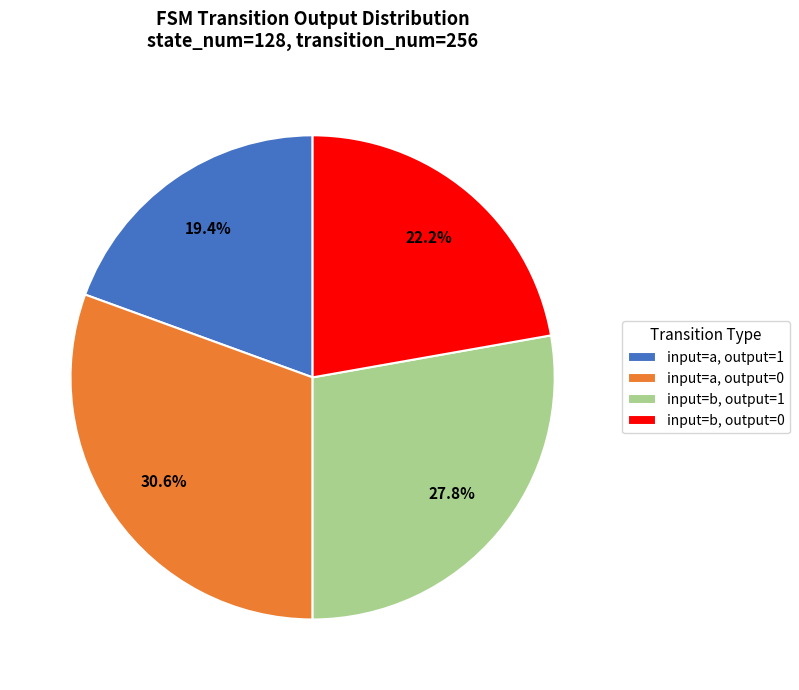

Which has a higher value, input=a, output=1 or input=b, output=1?

input=b, output=1